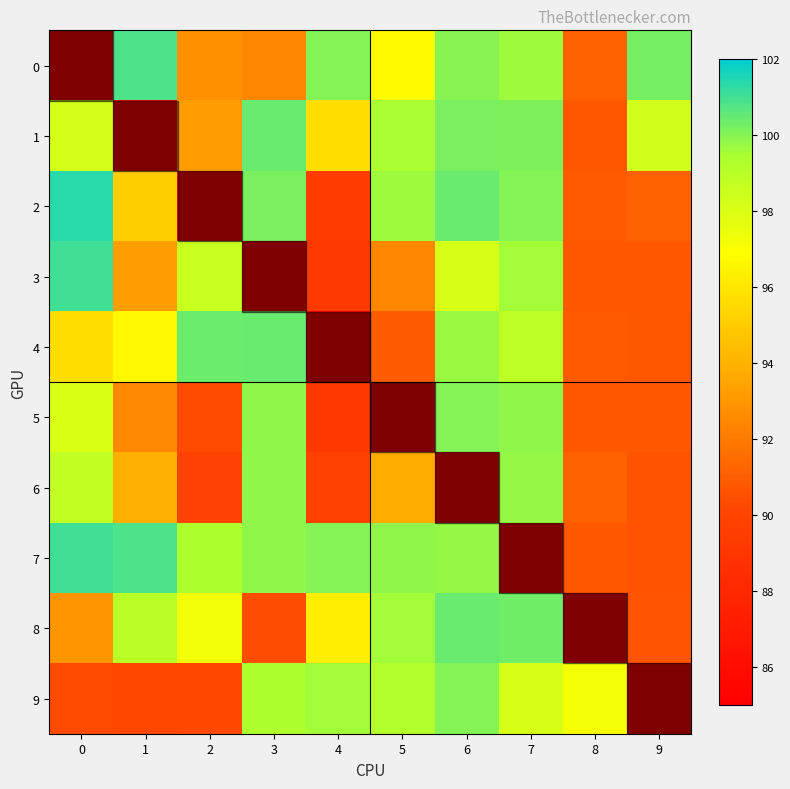

Reading right to left, what are all the values shown in this chart?

0: 9=100.3	8=91.1	7=99.7	6=100.0	5=96.7	4=100.0	3=92.5	2=92.8	1=100.8	0=0.0
1: 9=98.3	8=90.8	7=100.1	6=100.2	5=99.5	4=95.6	3=100.5	2=93.2	1=0.0	0=98.2
2: 9=91.1	8=90.9	7=100.1	6=100.5	5=99.7	4=89.4	3=100.2	2=0.0	1=95.1	0=101.4
3: 9=90.8	8=90.8	7=99.6	6=98.2	5=92.5	4=89.3	3=0.0	2=98.6	1=93.3	0=101.0
4: 9=90.8	8=90.9	7=98.9	6=99.7	5=91.0	4=0.0	3=100.4	2=100.4	1=96.7	0=95.7
5: 9=90.8	8=90.8	7=99.9	6=100.0	5=0.0	4=89.2	3=99.8	2=90.4	1=92.6	0=98.0
6: 9=90.6	8=91.1	7=99.8	6=0.0	5=93.8	4=89.9	3=99.8	2=89.9	1=93.9	0=98.8
7: 9=90.6	8=90.8	7=0.0	6=99.8	5=99.9	4=100.0	3=99.9	2=99.4	1=100.8	0=101.0
8: 9=90.7	8=0.0	7=100.3	6=100.5	5=99.6	4=96.3	3=90.4	2=97.3	1=99.1	0=93.0
9: 9=0.0	8=97.2	7=98.2	6=100.0	5=99.2	4=99.6	3=99.3	2=90.3	1=90.2	0=90.3